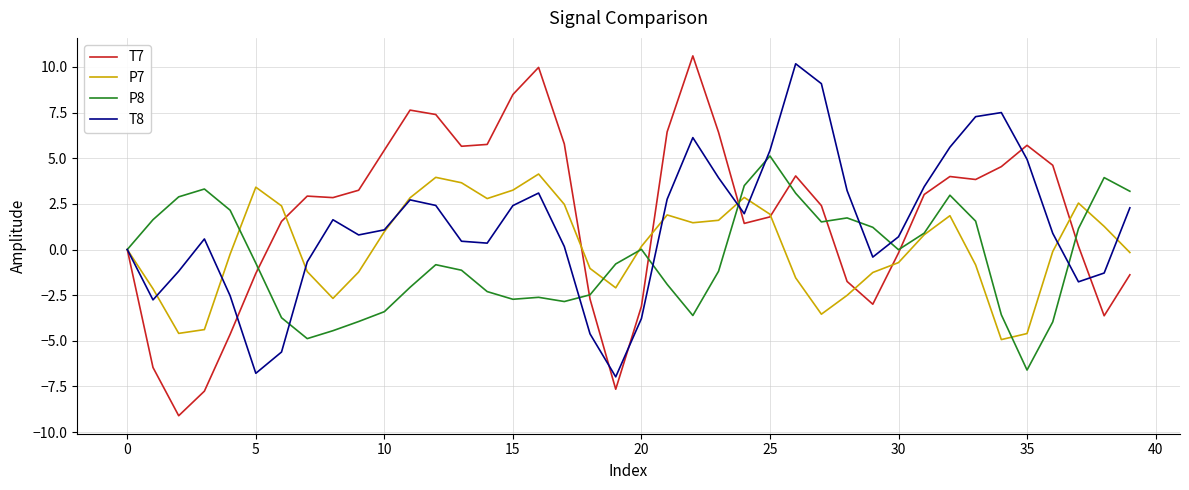

What are all the series names shown in the legend?

T7, P7, P8, T8